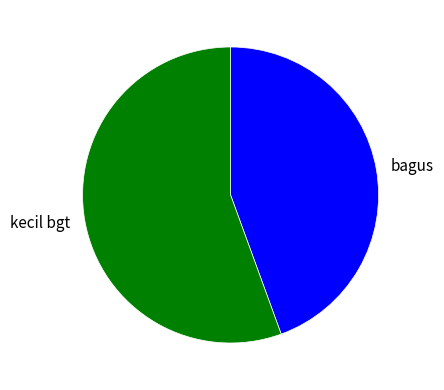

How many segments does this pie chart have?

2